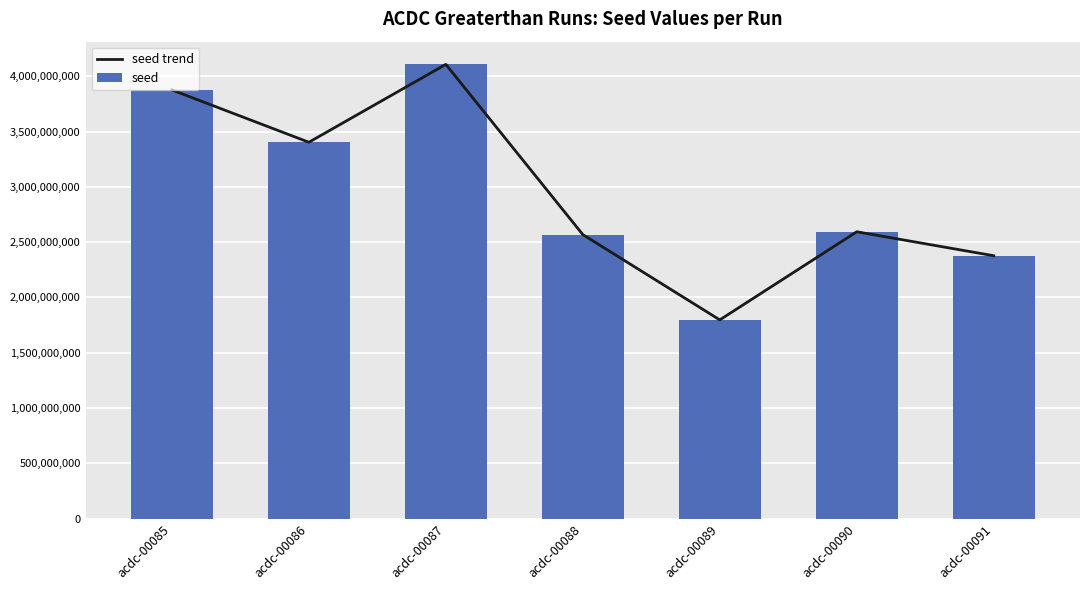

Which series has the largest total across all categories?

seed trend